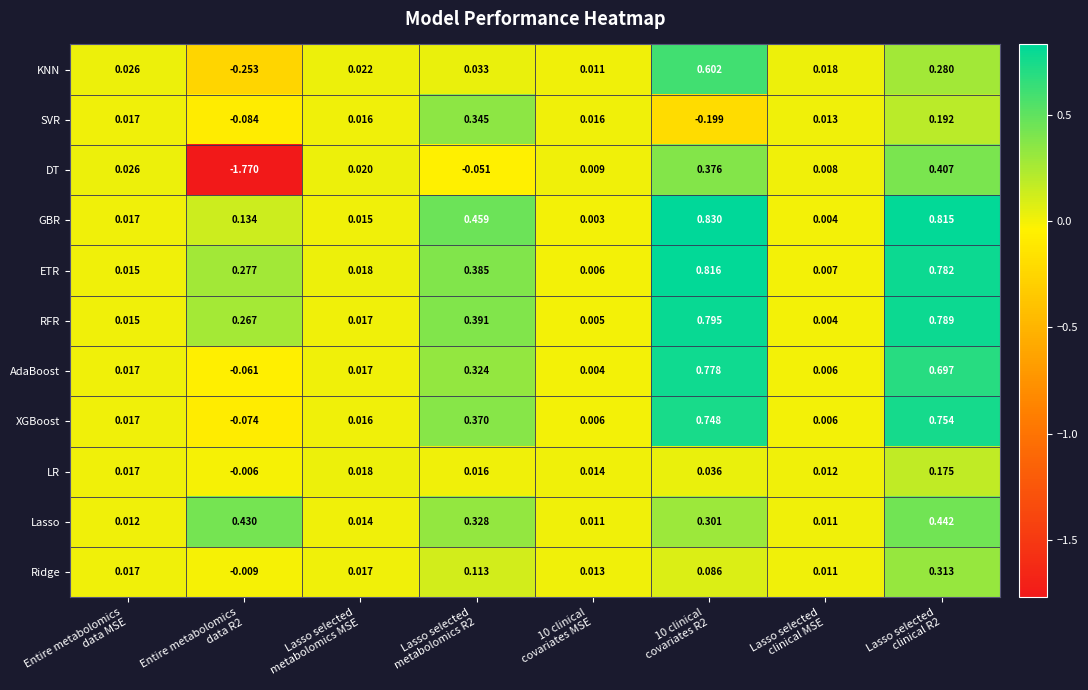

List the series in order of their peak value, highest first.

GBR, ETR, RFR, AdaBoost, XGBoost, KNN, Lasso, DT, SVR, Ridge, LR